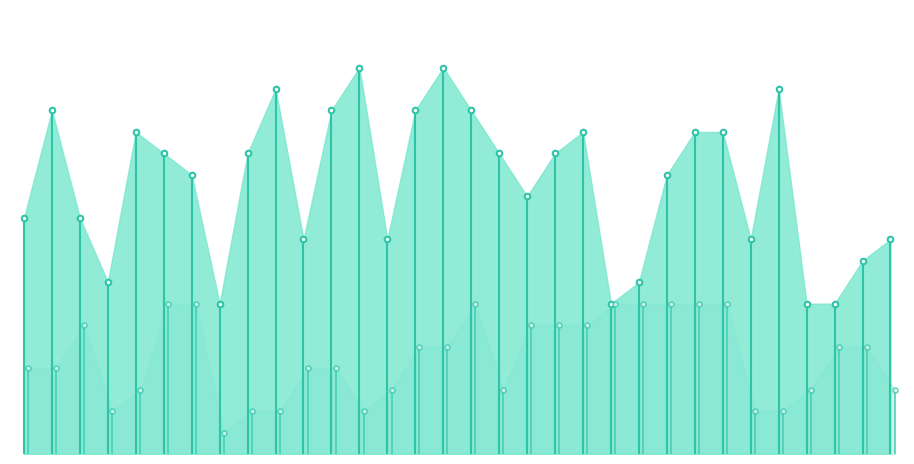

Rank the series by their average value, from lowest to highest.

day, hour